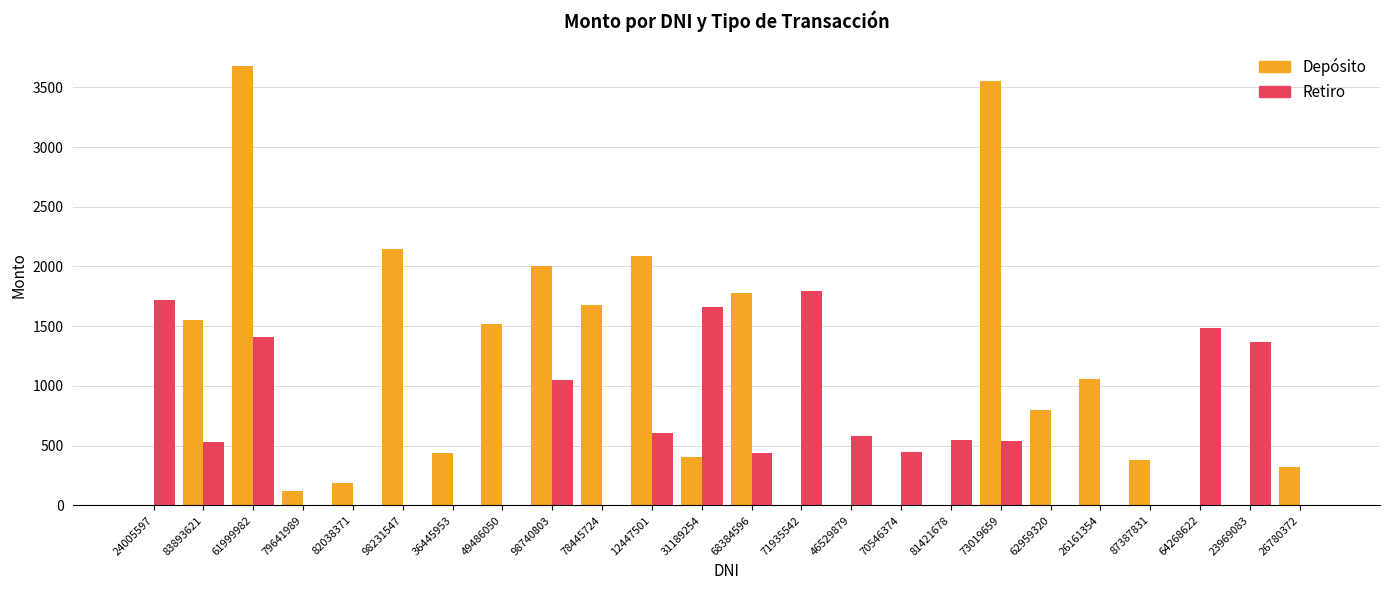

How many data points does each series have?

24